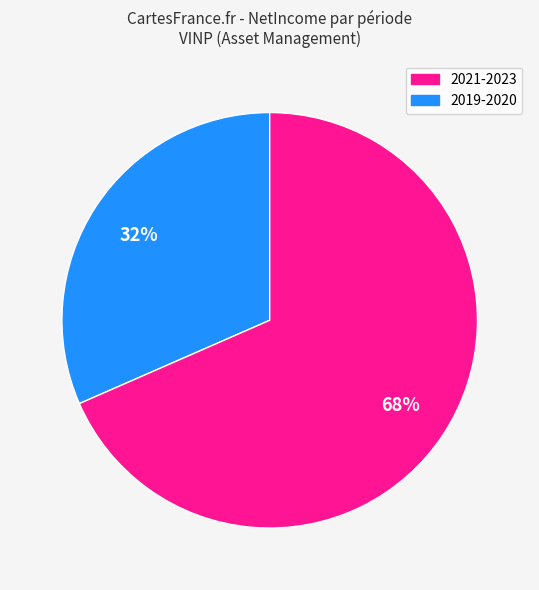

Is there a majority slice in this chart?

Yes